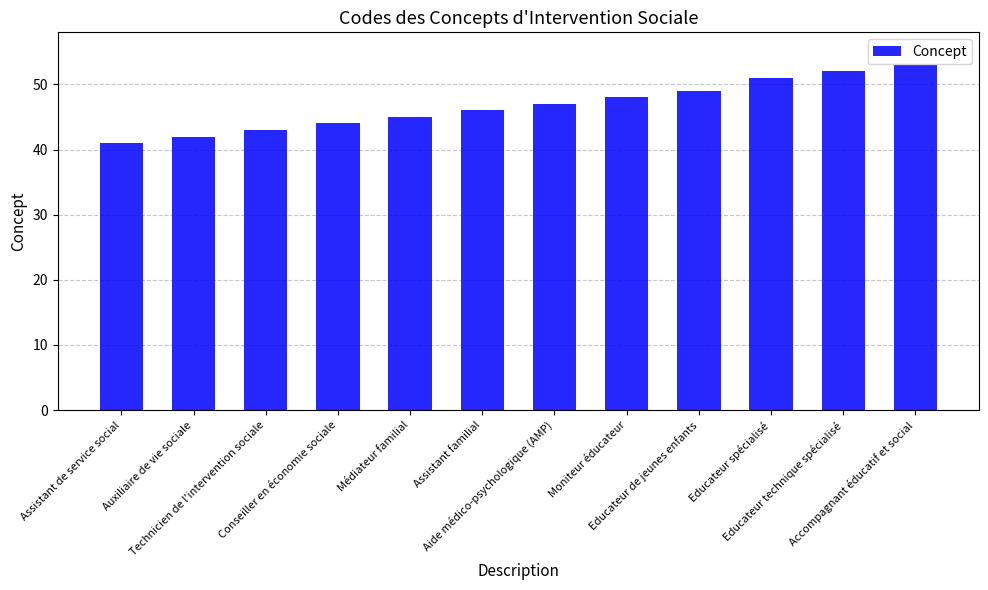

Reading left to right, transcribe all the data shown in this chart.

Assistant de service social=41	Auxiliaire de vie sociale=42	Technicien de l'intervention sociale=43	Conseiller en économie sociale=44	Médiateur familial=45	Assistant familial=46	Aide médico-psychologique (AMP)=47	Moniteur éducateur=48	Educateur de jeunes enfants=49	Educateur spécialisé=51	Educateur technique spécialisé=52	Accompagnant éducatif et social=53